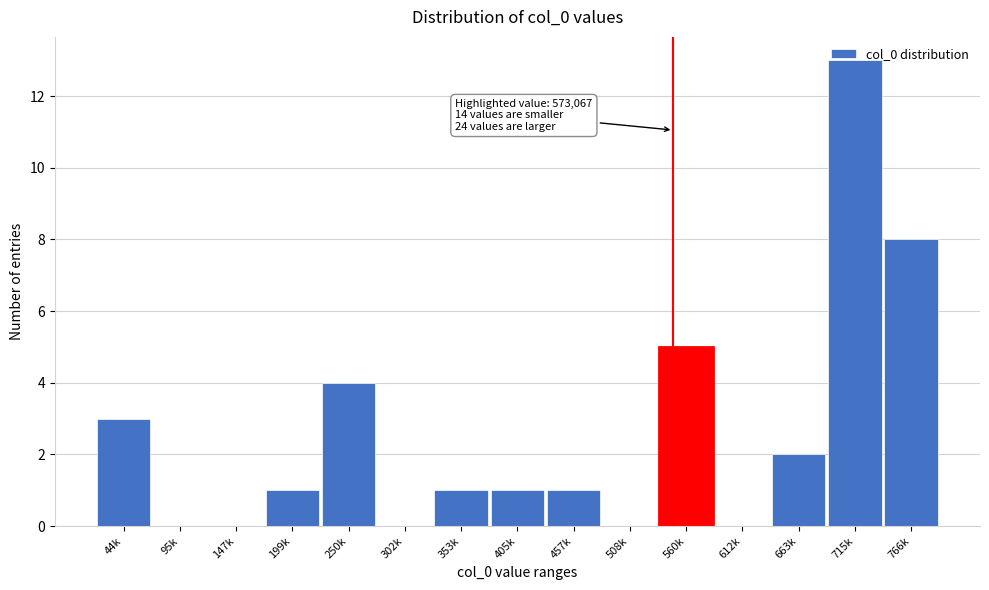

What is the sum of the values at 715k and 44k?

16